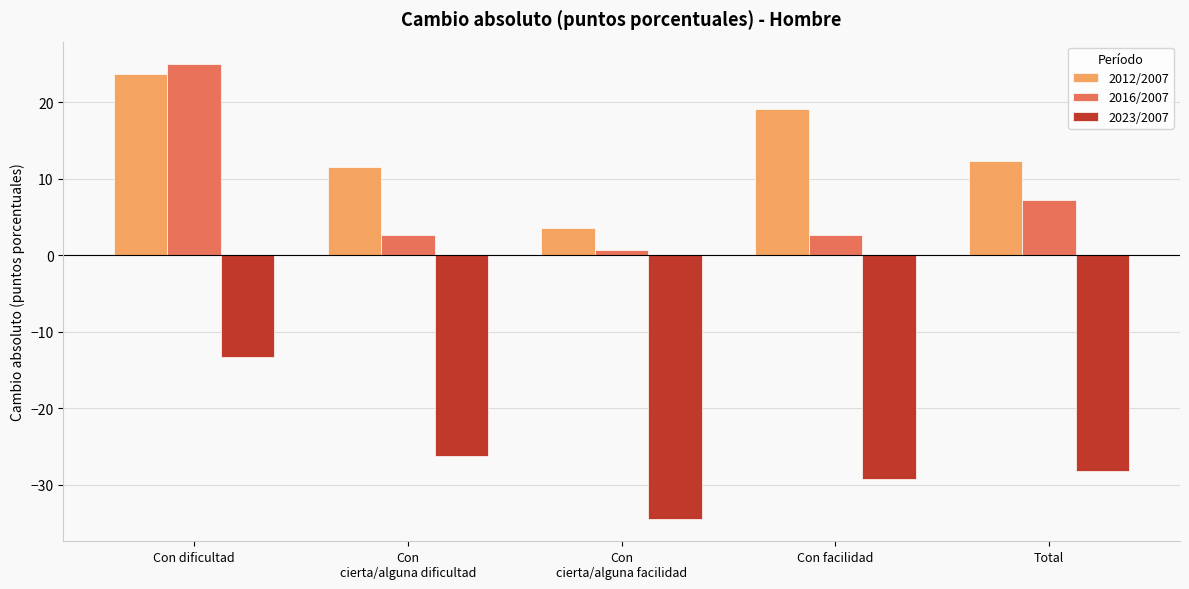

How many groups of bars are there?

5